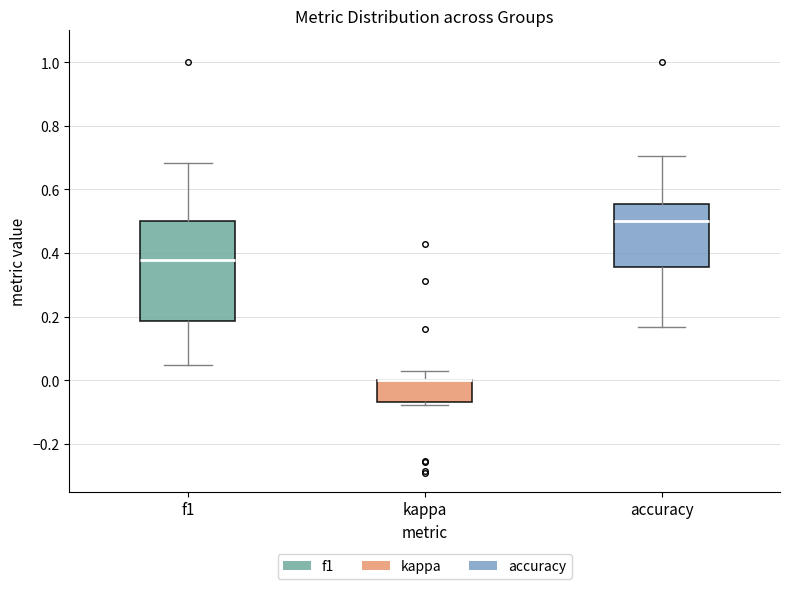

Comparing the boxes themselves (not the whiskers), which one is the tallest?

f1